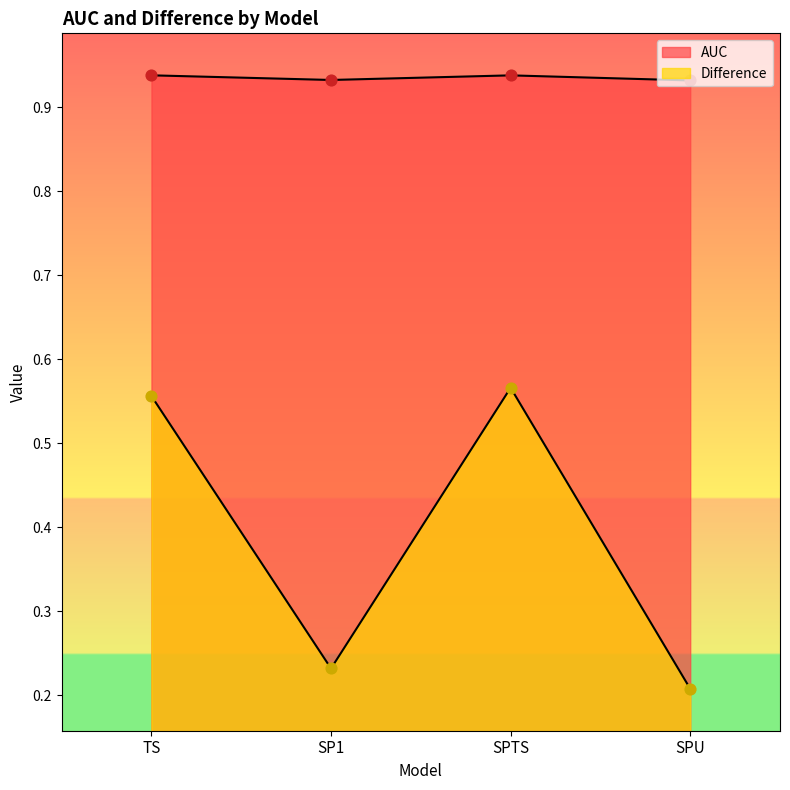

What is the total value across all series at SP1?

1.2